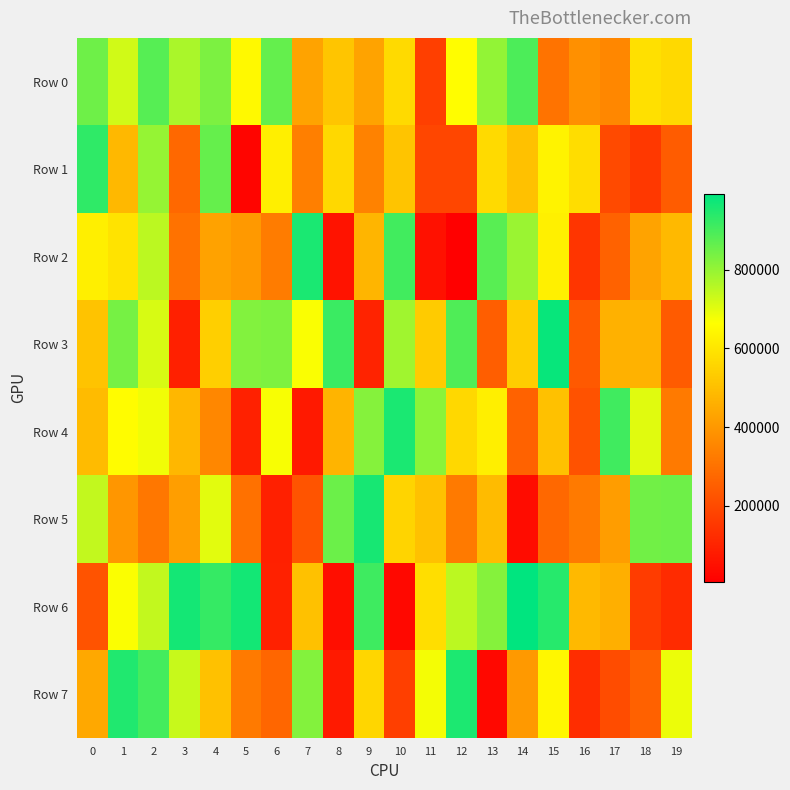

Rank the series by their maximum value, from lowest to highest.

Row 0, Row 1, Row 7, Row 2, Row 4, Row 5, Row 3, Row 6